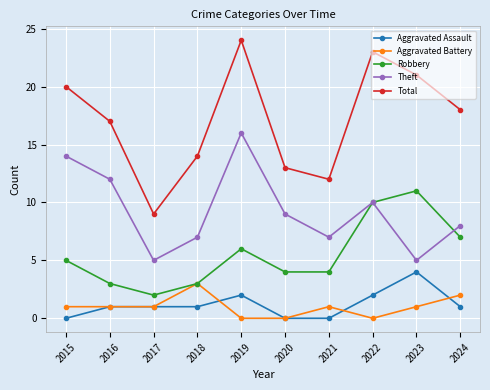

What is the approximate value of Aggravated Battery at 2018?

3